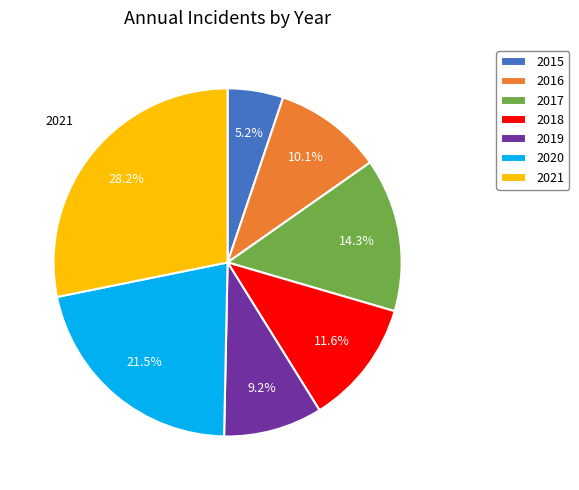

Combined, what portion of the pie is 2020 and 2015?

26.7%